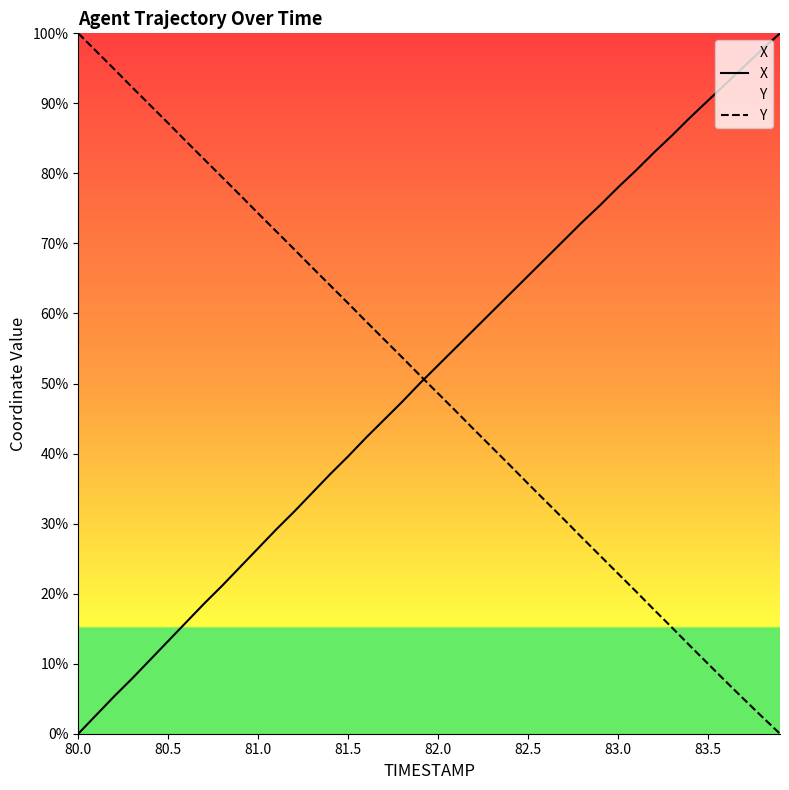

Which series has the largest range (max minus min)?

X